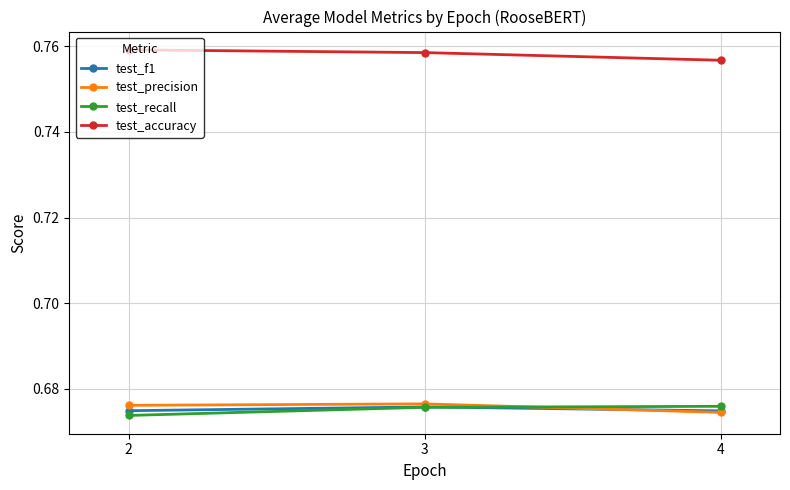

How many test_f1 values are between 0 and 1?

3